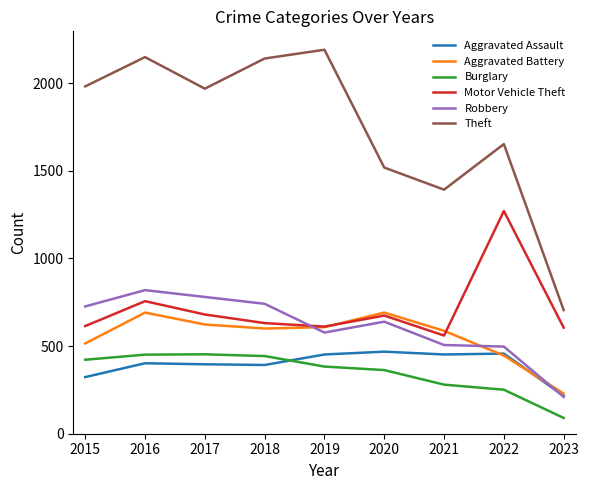

What is the difference between the maximum and second lowest values in the Robbery series?

322